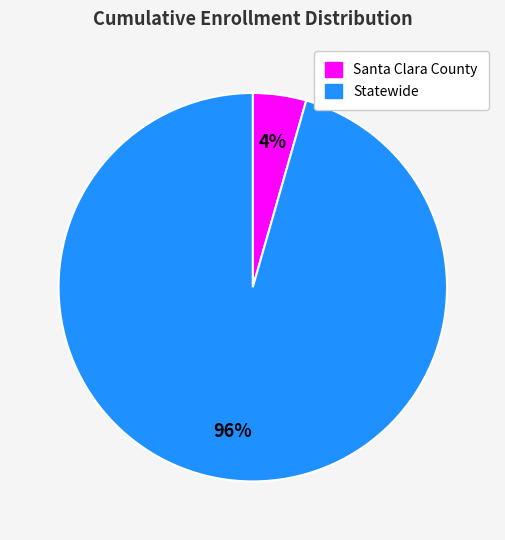

Which has a higher value, Santa Clara County or Statewide?

Statewide